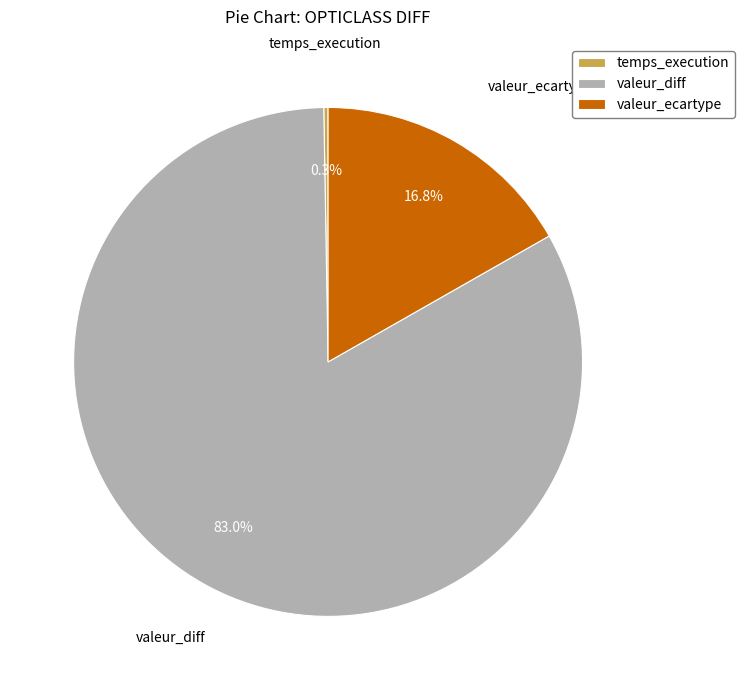

Does valeur_ecartype account for over 50% of the chart?

No